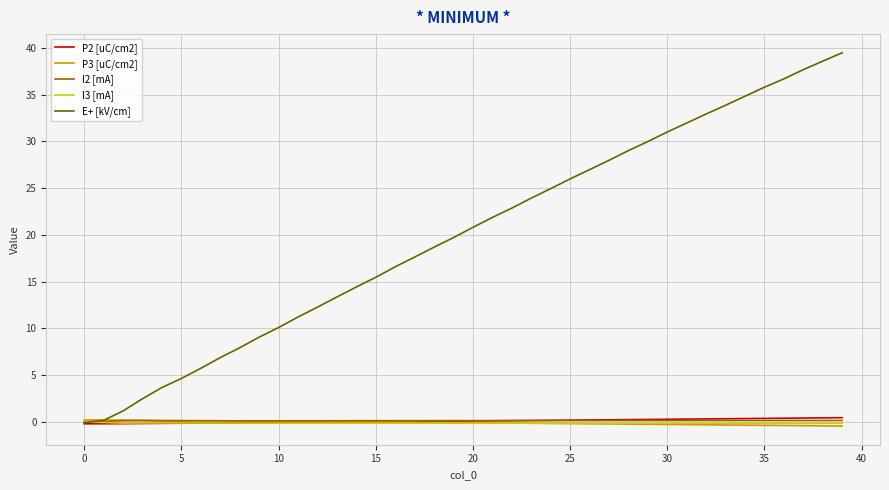

Which series has the largest total across all categories?

E+ [kV/cm]